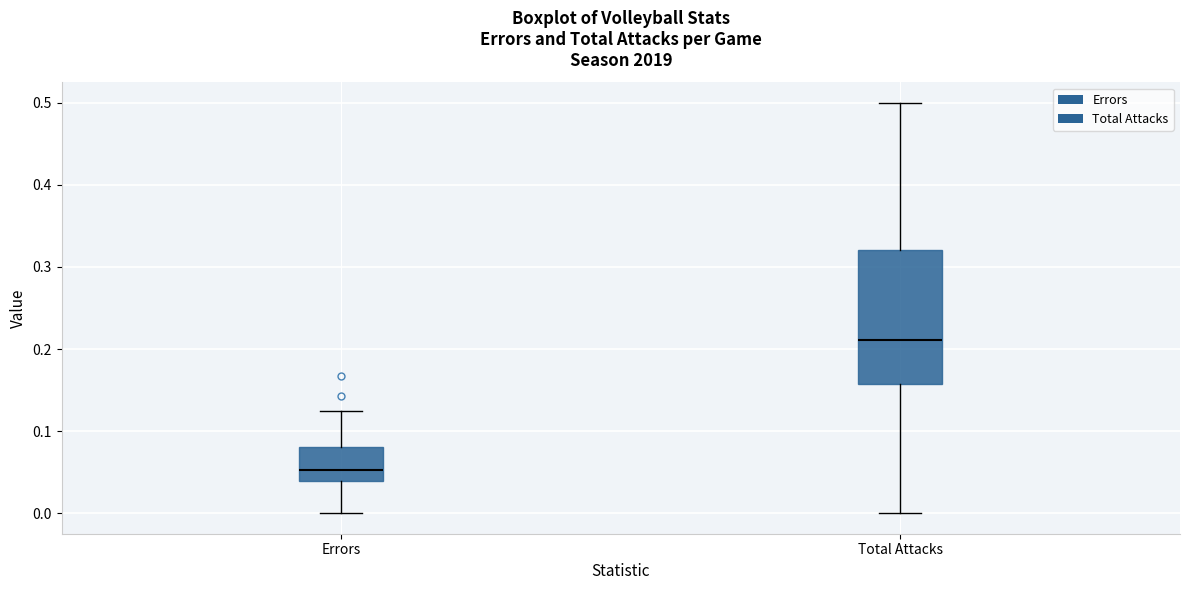

Which box's median line is the highest?

Total Attacks